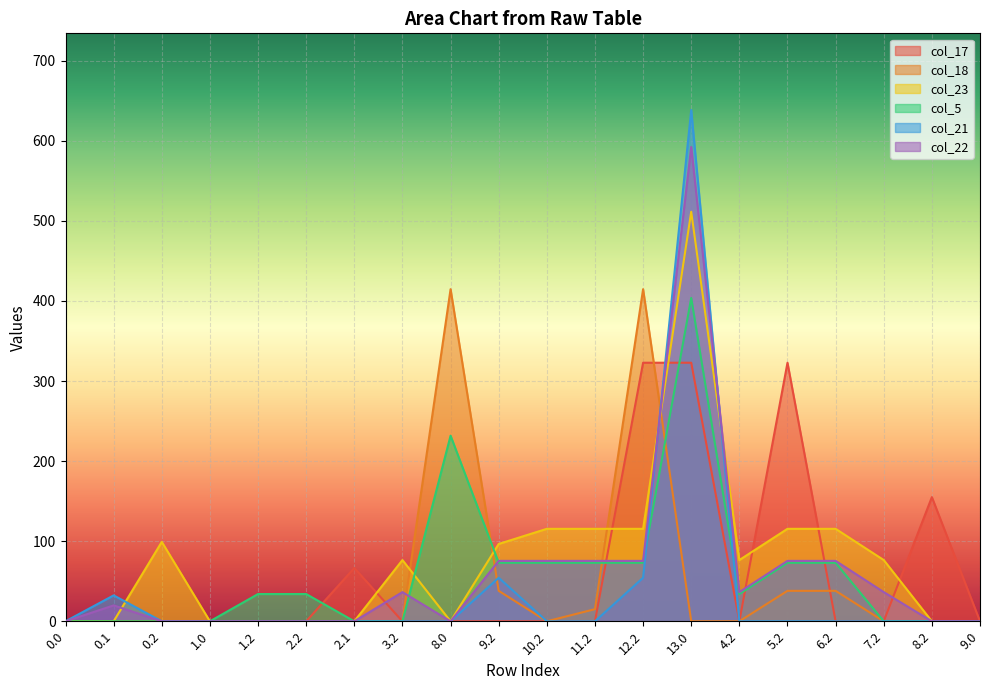

How many intersections are there between col_23 and col_21?

3